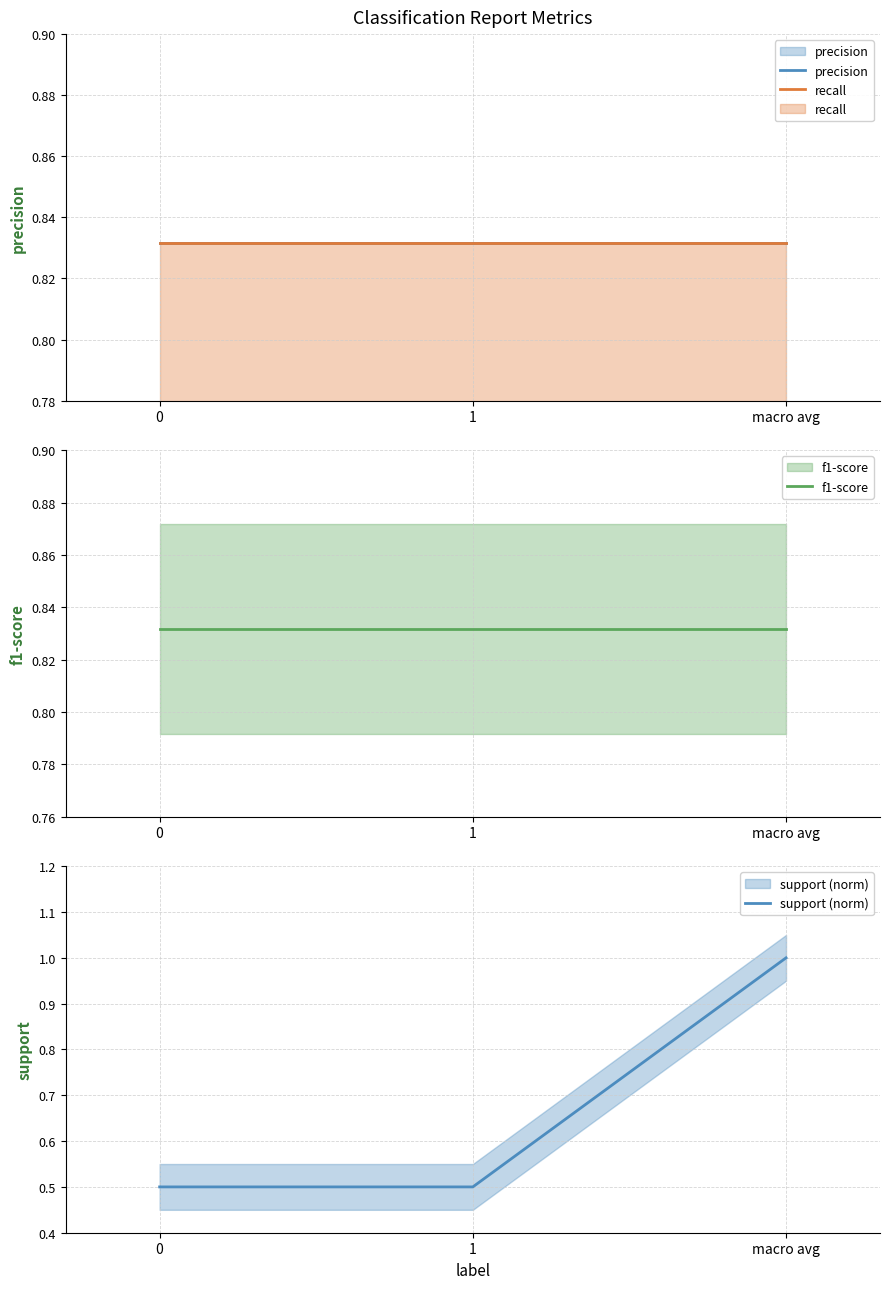

What is the minimum value for support (norm)?

0.5